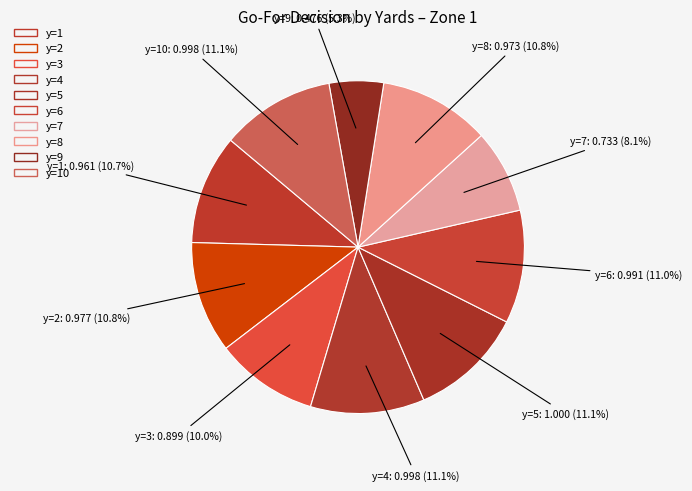

Count the number of slices in the pie.

10